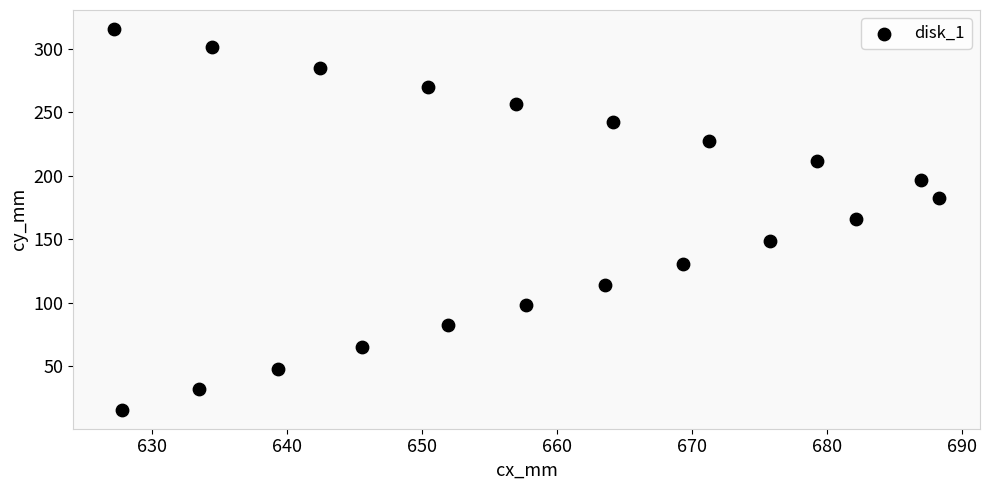

What is the range of X values (max minus min)?

61.1